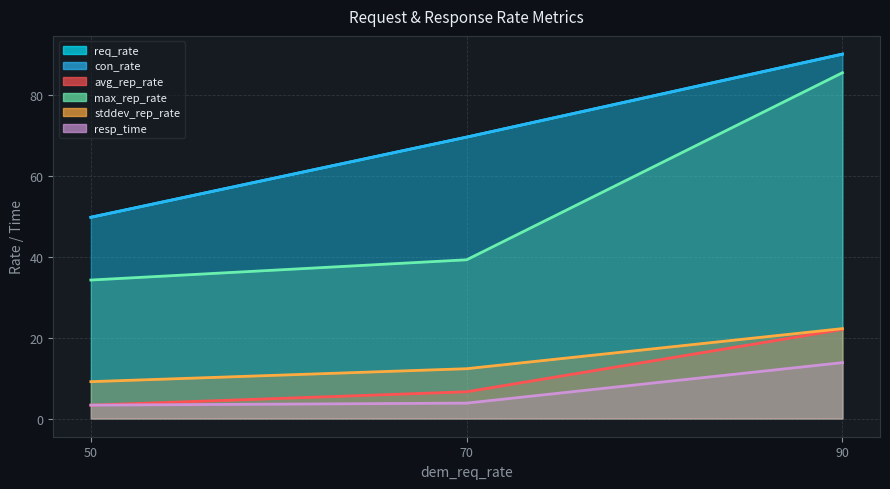

Which series has the largest range (max minus min)?

max_rep_rate_wsmt4m.elasticbeanstalk.com